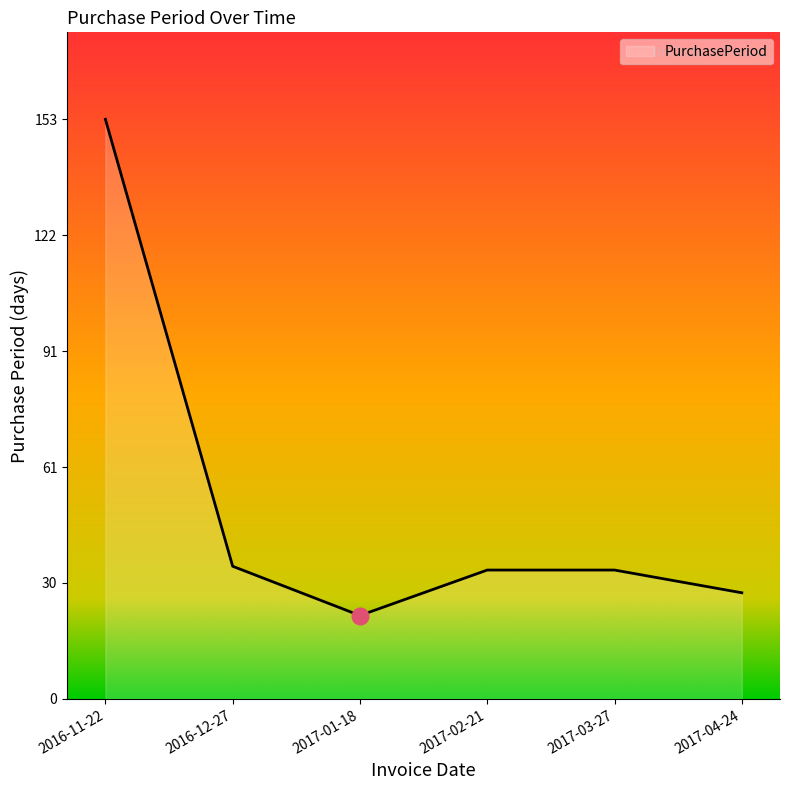

At which category does the data reach its first local valley?

2017-01-18